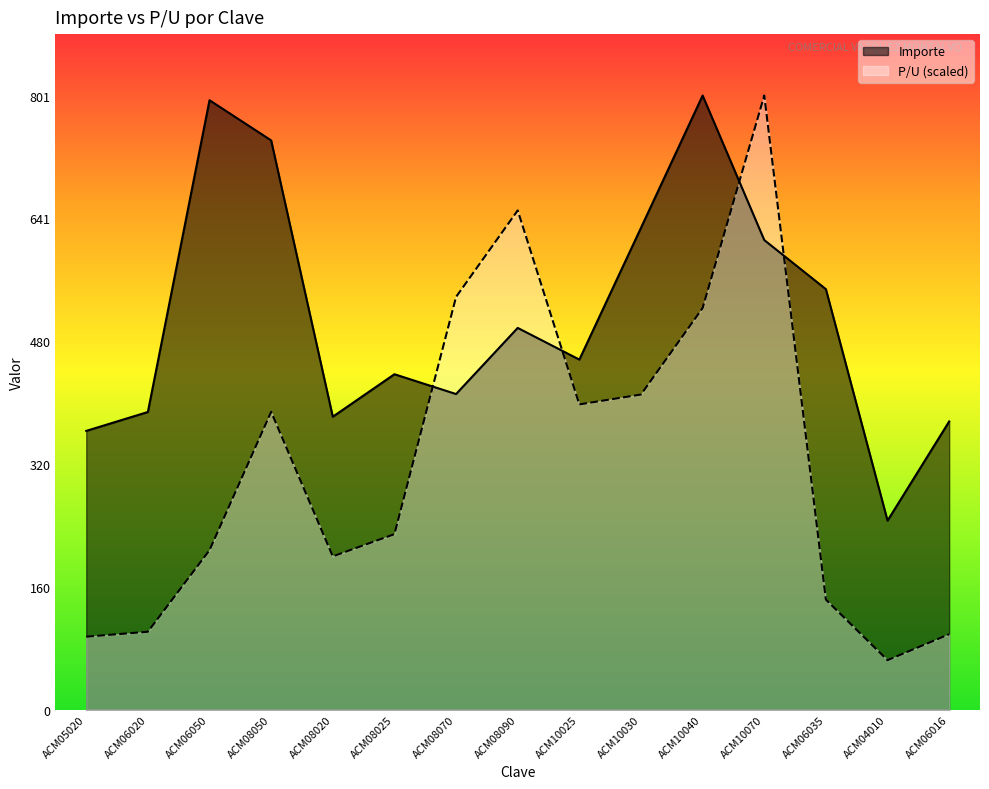

At which label does P/U first exceed 228?

ACM08050